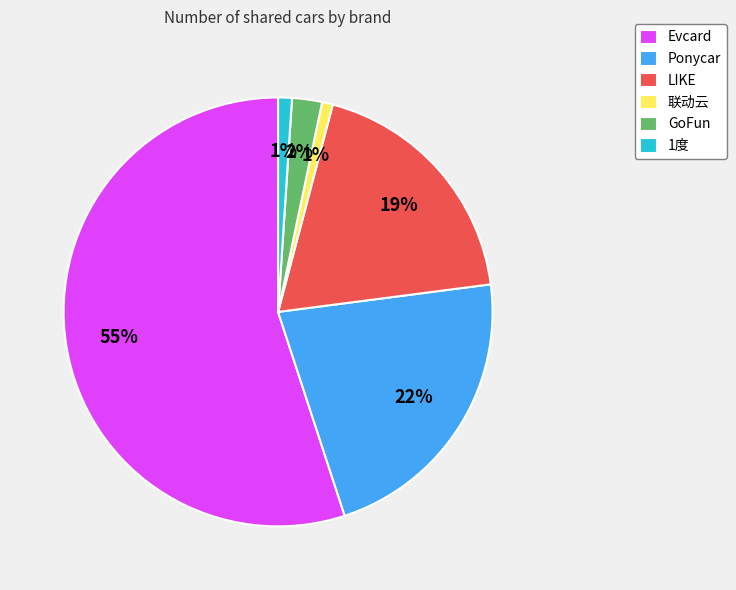

True or false: Ponycar accounts for 33% of the total.

False